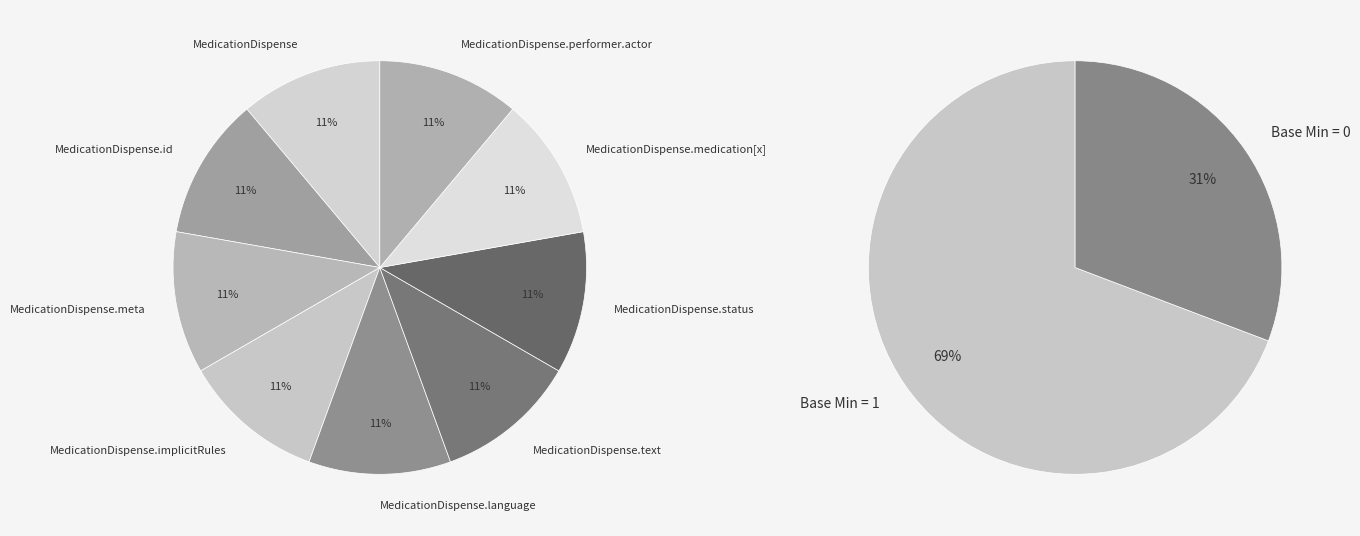

Is there a majority slice in this chart?

No